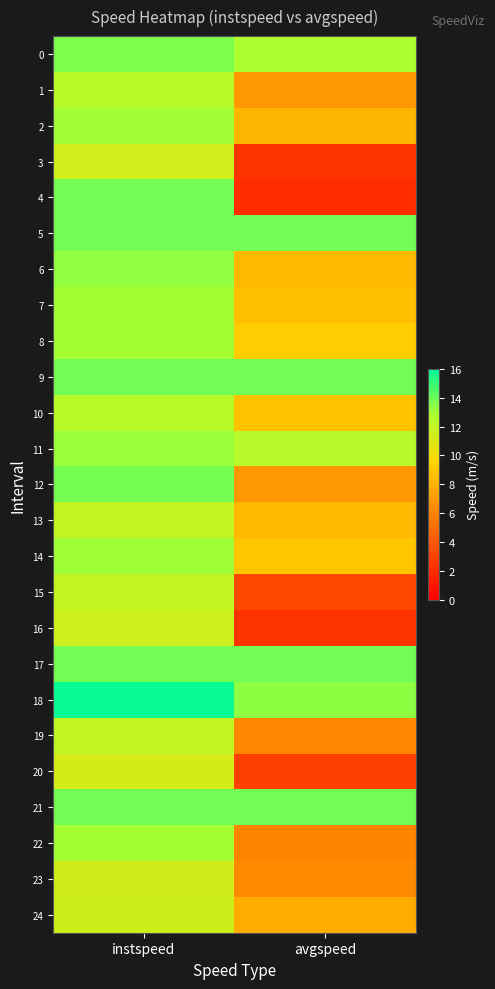

Which label corresponds to the smallest value in the chart?

avgspeed